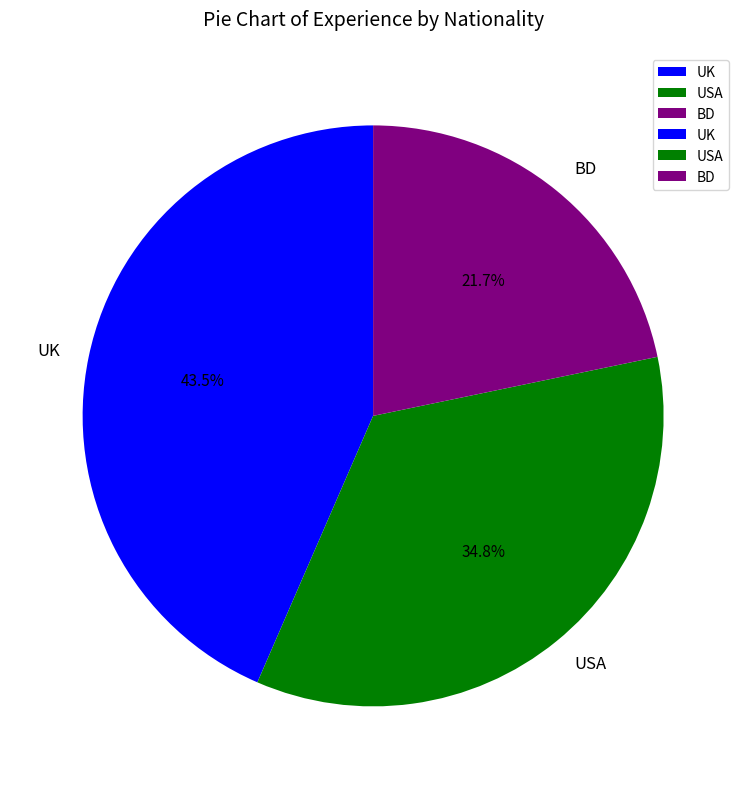

Which has a higher value, USA or UK?

UK